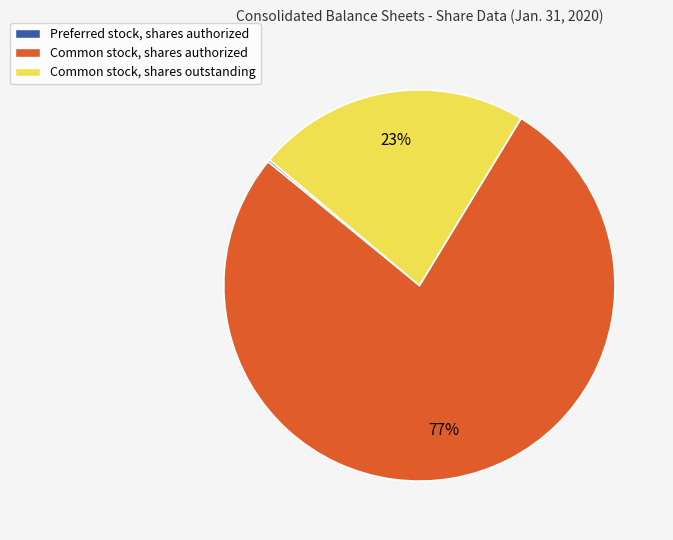

Which category has the biggest portion of the pie?

Common stock, shares authorized